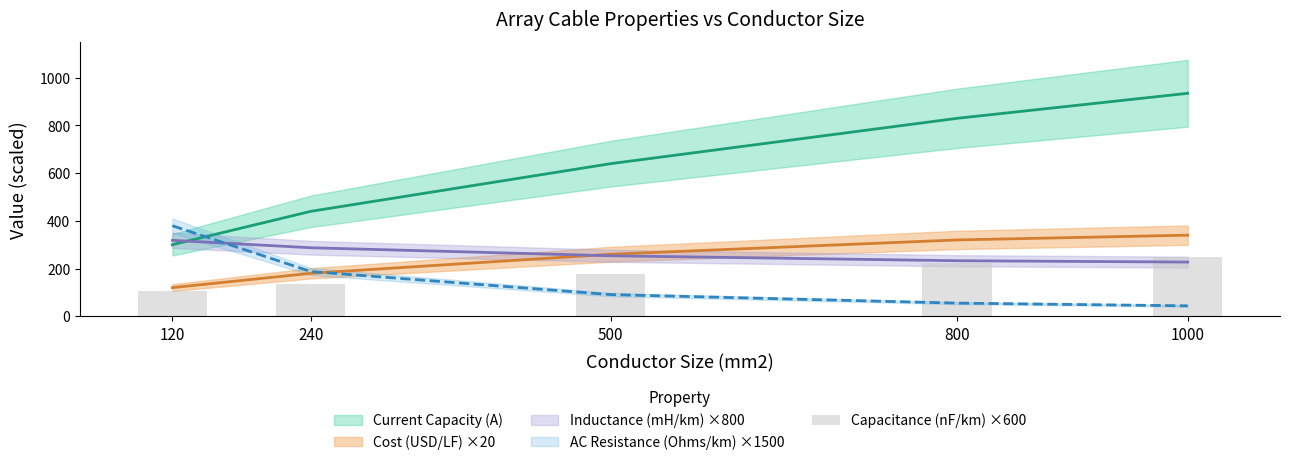

What is the average value?

177.7